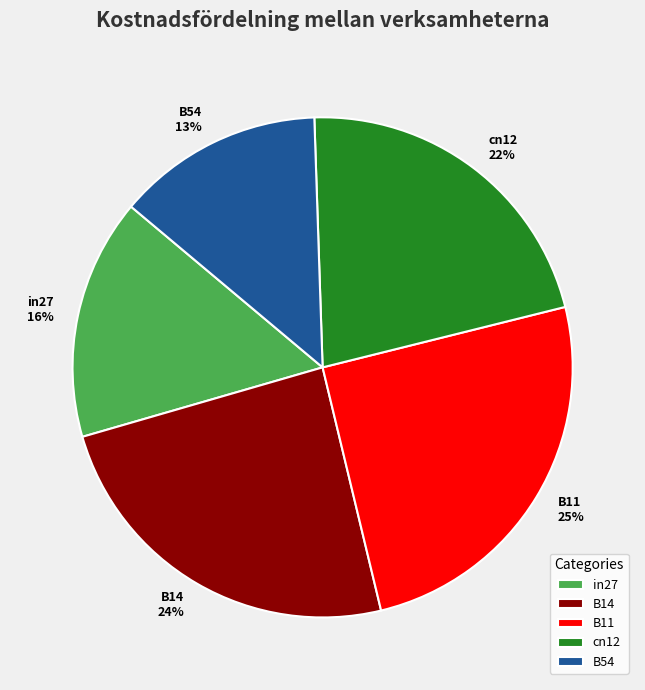

True or false: cn12 accounts for 35% of the total.

False